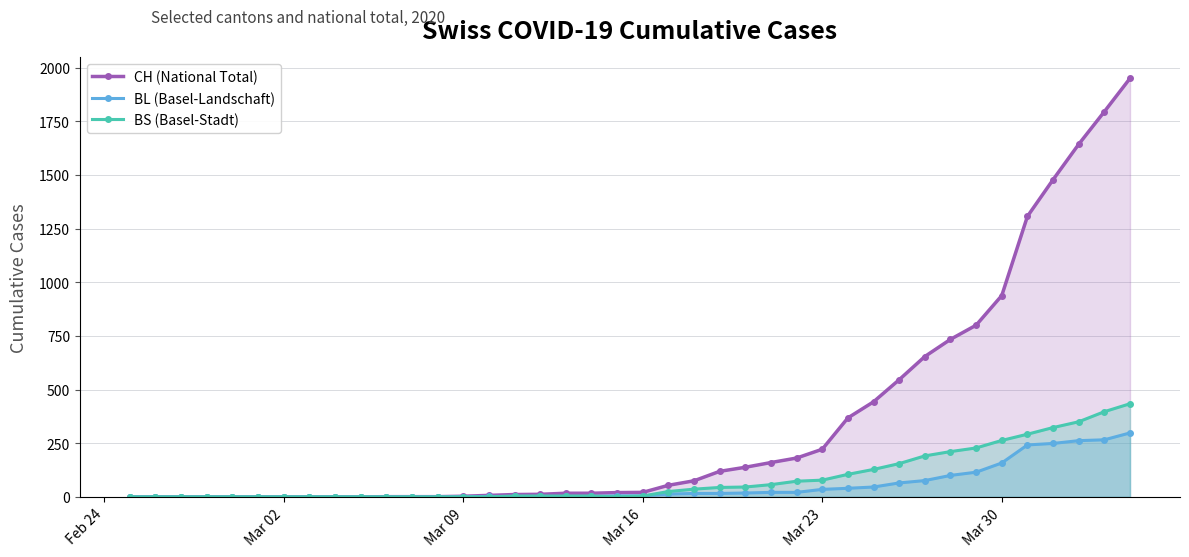

What is the maximum value for BS (Basel-Stadt)?

434